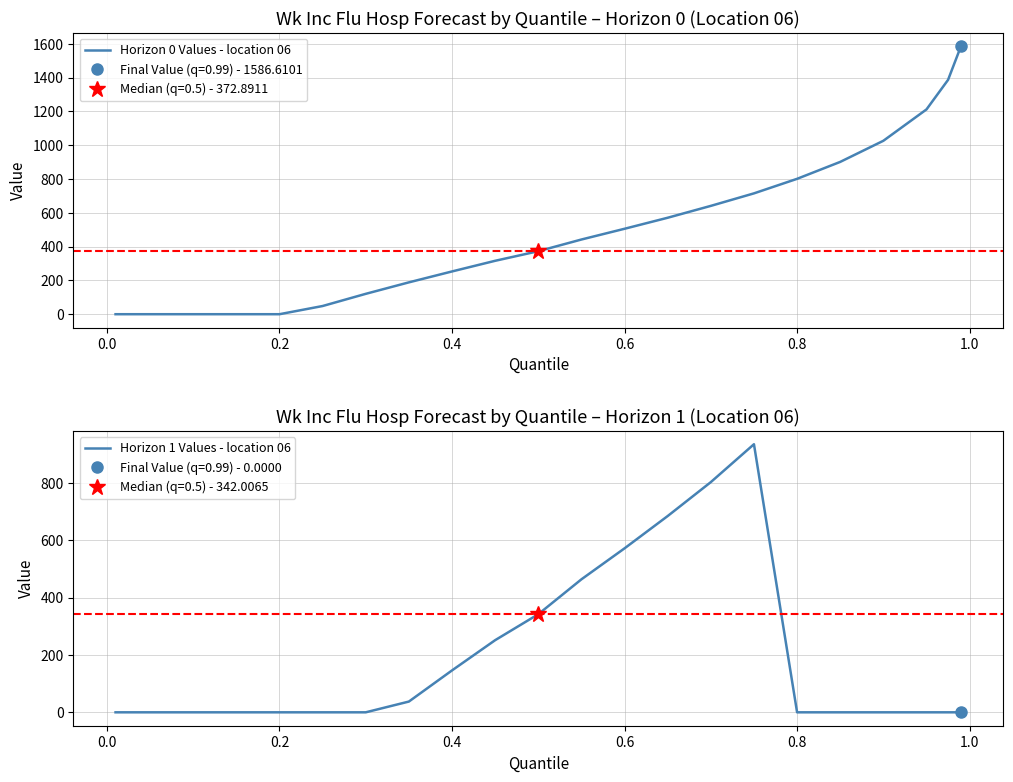

What is the sum of all Horizon 0 Values - location 06 values?

11089.4